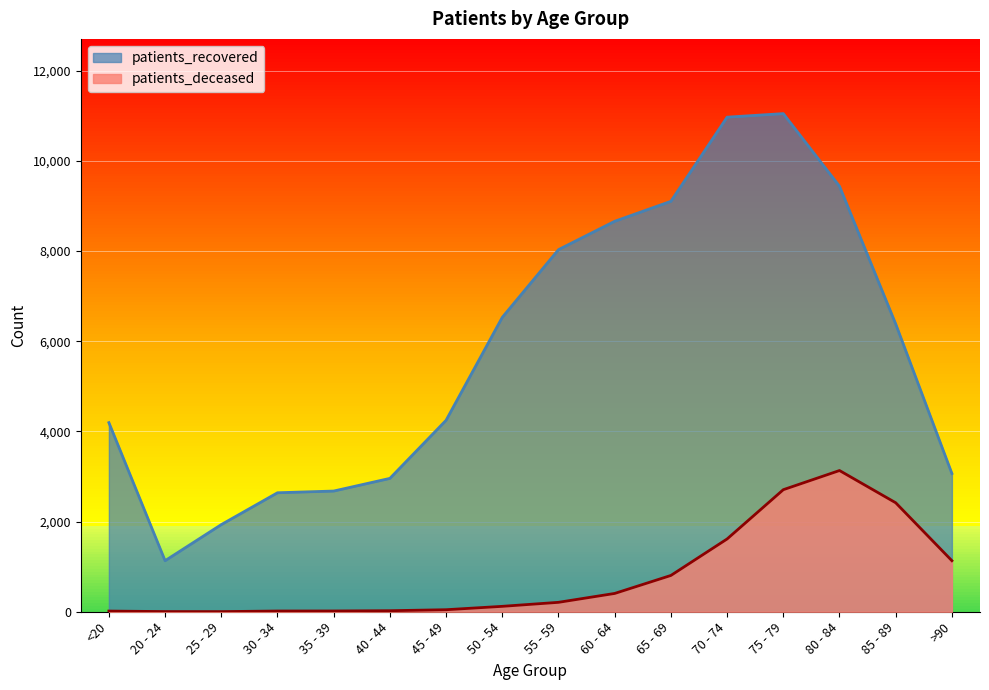

Is it true that patients_deceased equals 3132 at 80 - 84?

True